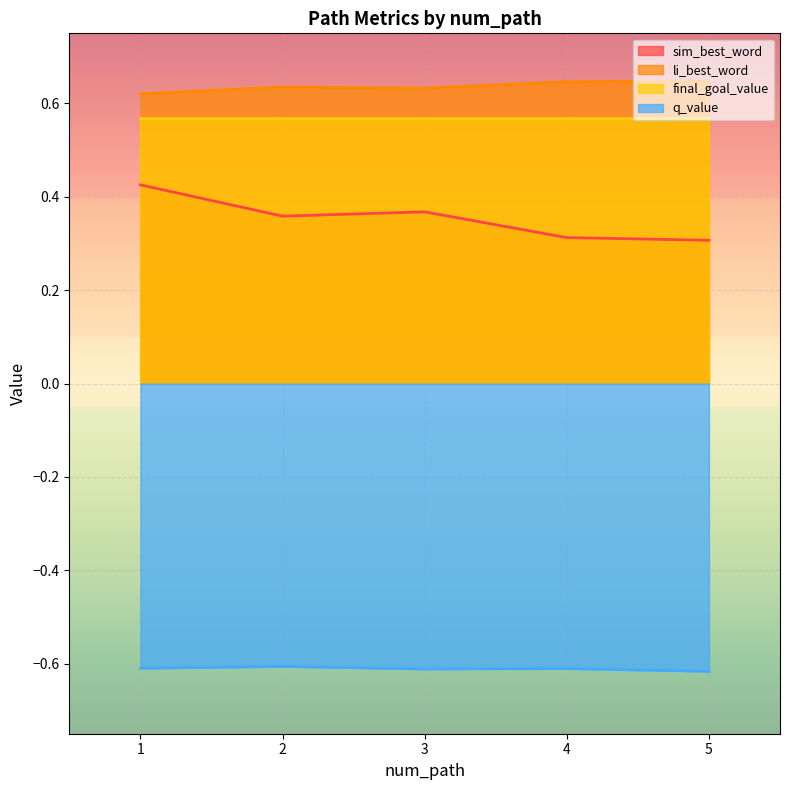

What is the difference between the second highest and minimum values in the sim_best_word series?

0.1